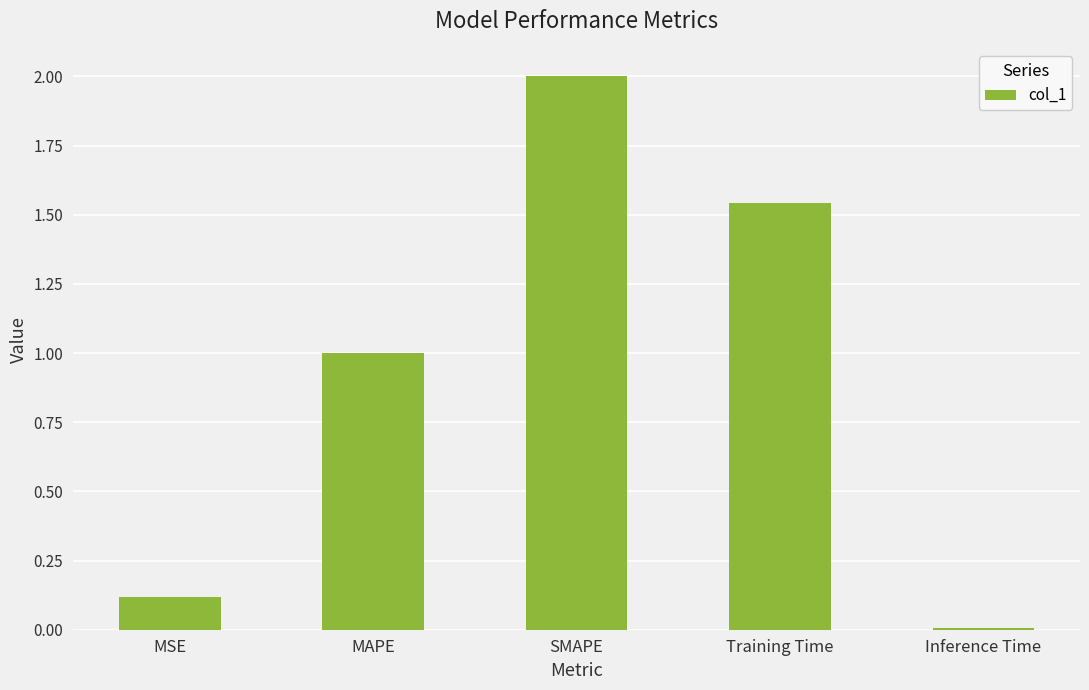

What is the sum of all values?

4.7